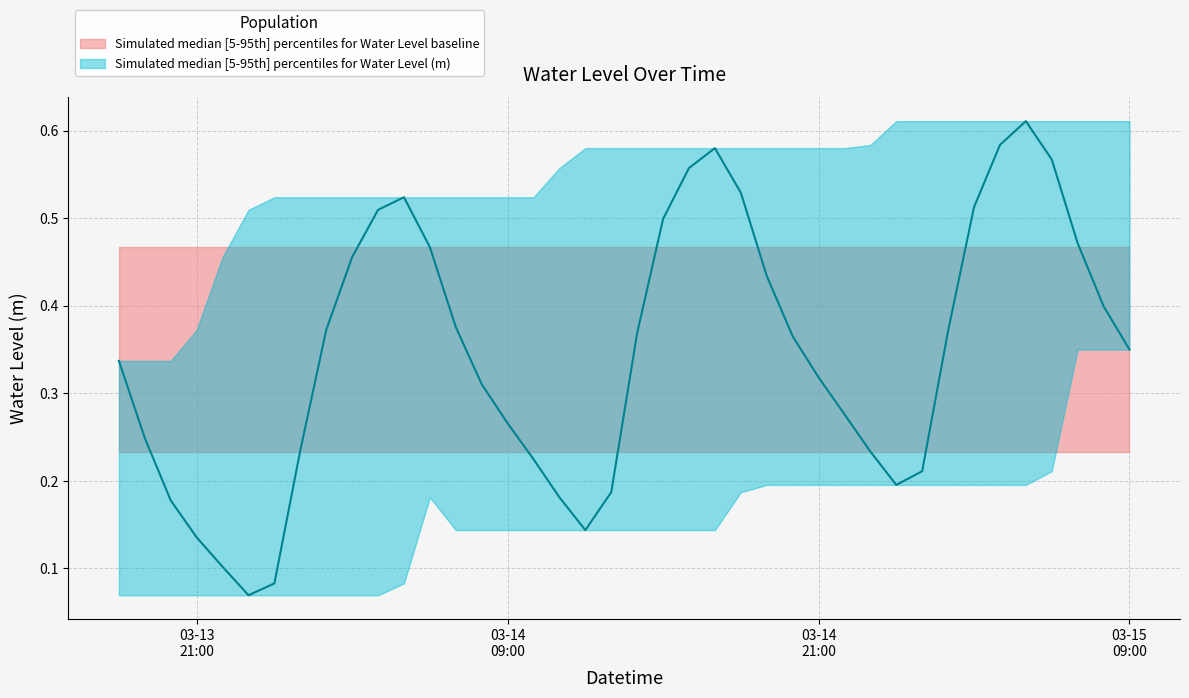

How many lines are shown in the chart?

1